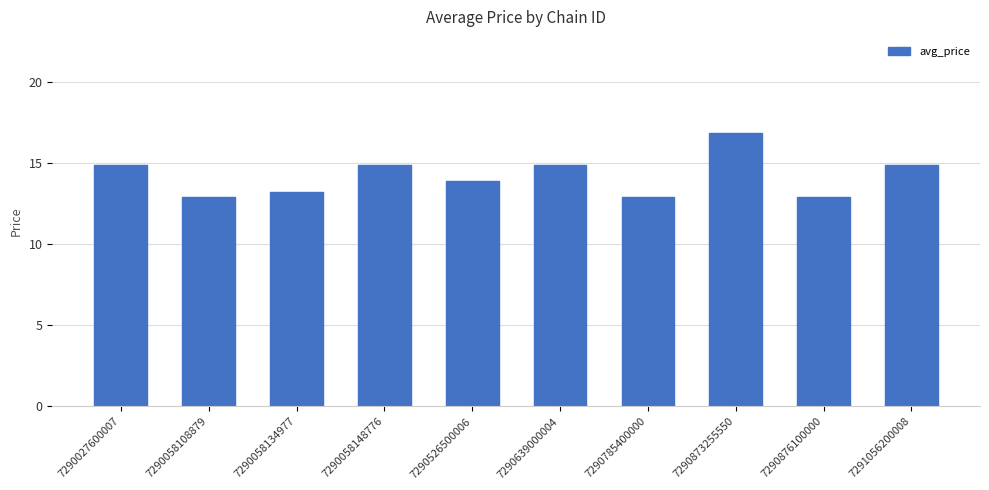

What is the minimum value shown in the chart?

12.9